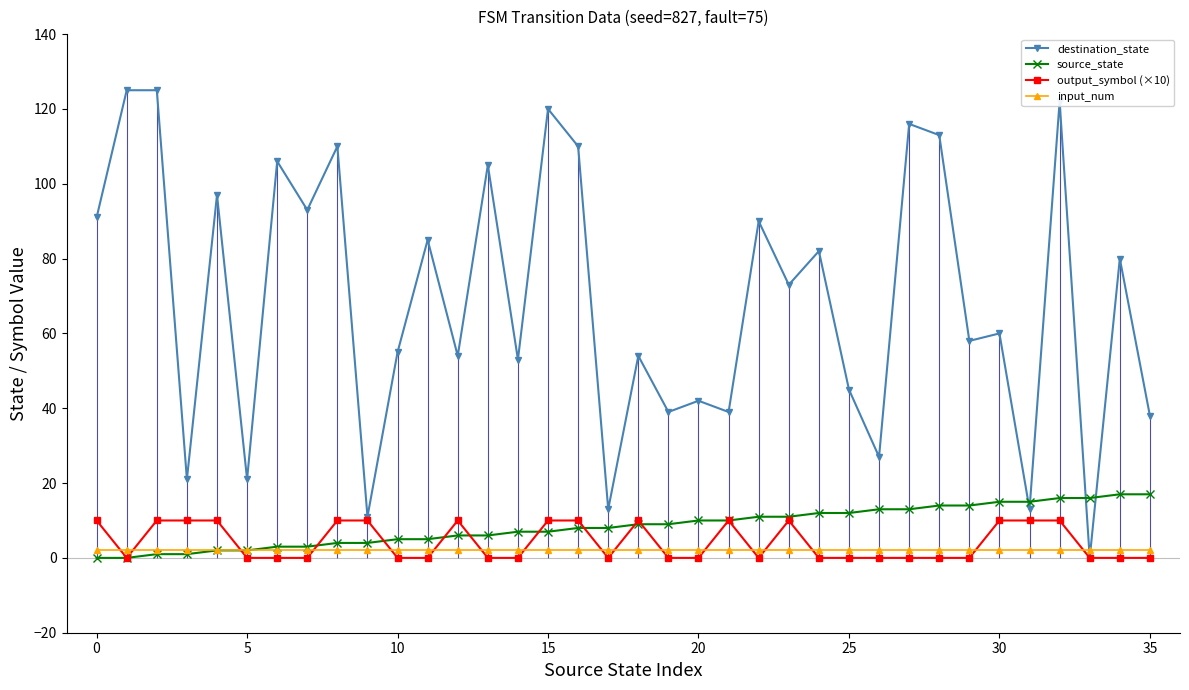

How many data points in destination_state are less than 73?

18